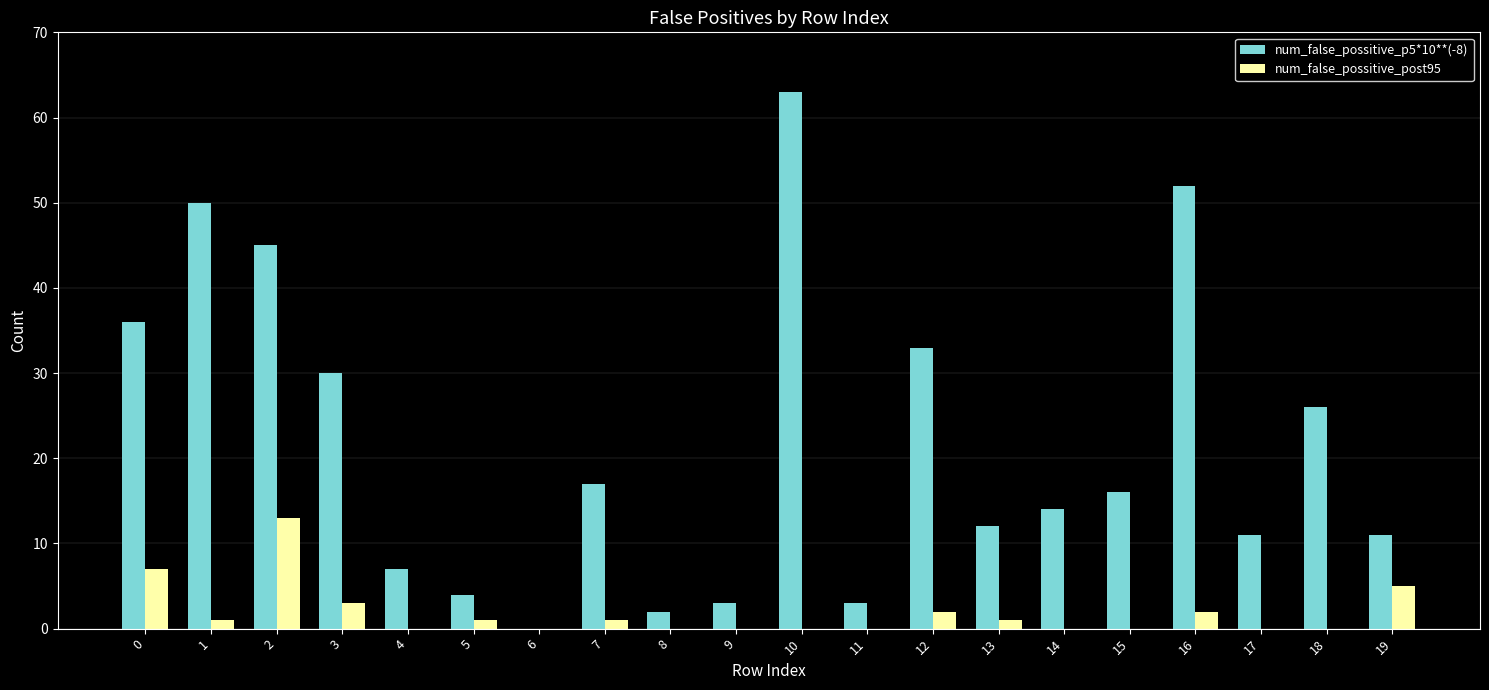

Which series has the widest spread of values?

num_false_possitive_p5*10**(-8)